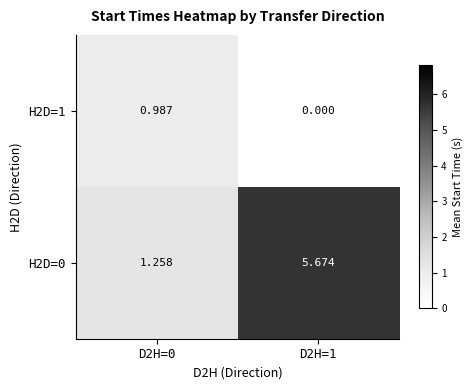

Which has a higher value, D2H=1 or D2H=0?

D2H=0